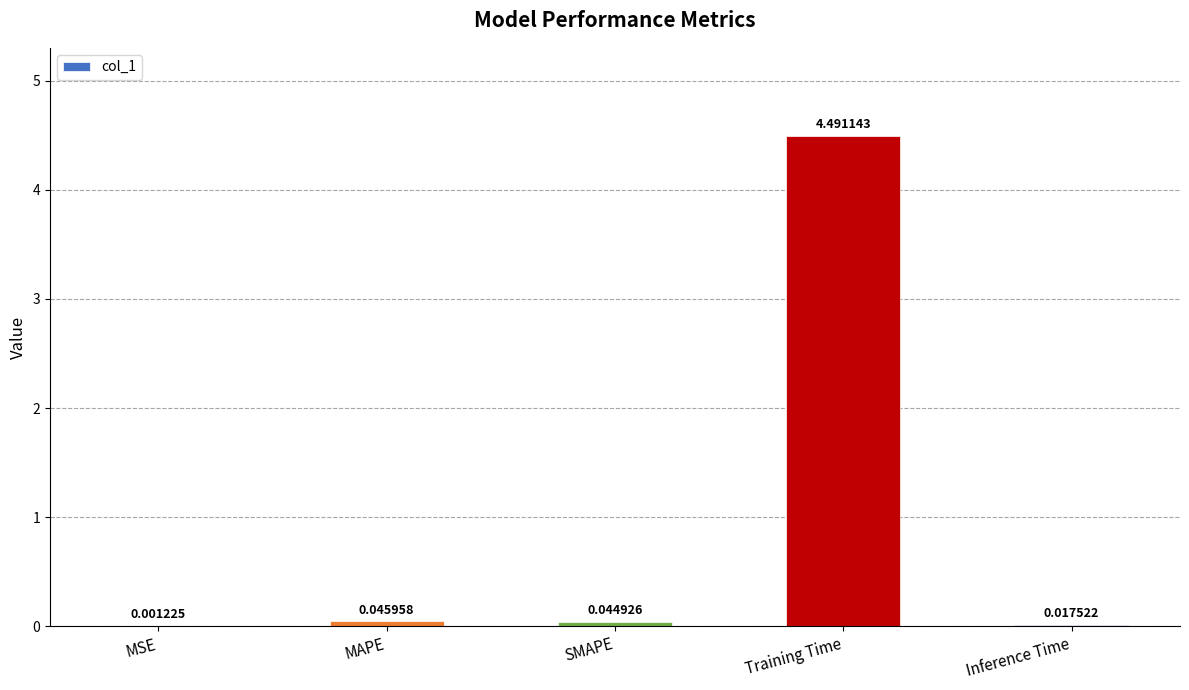

What is the sum of all values?

4.6